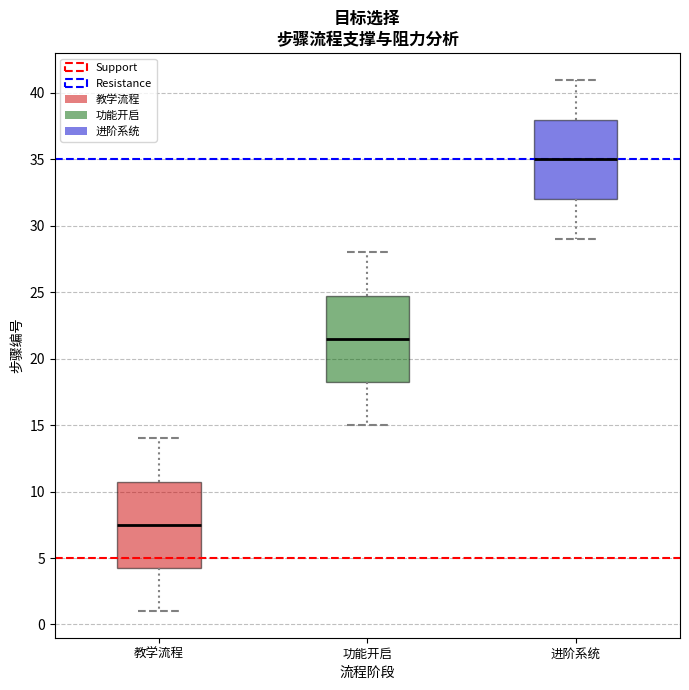

Where is the lower edge of the box for 教学流程 on the y-axis? The values are not printed on the chart, so give them approximately, as read against the axis.

4.5